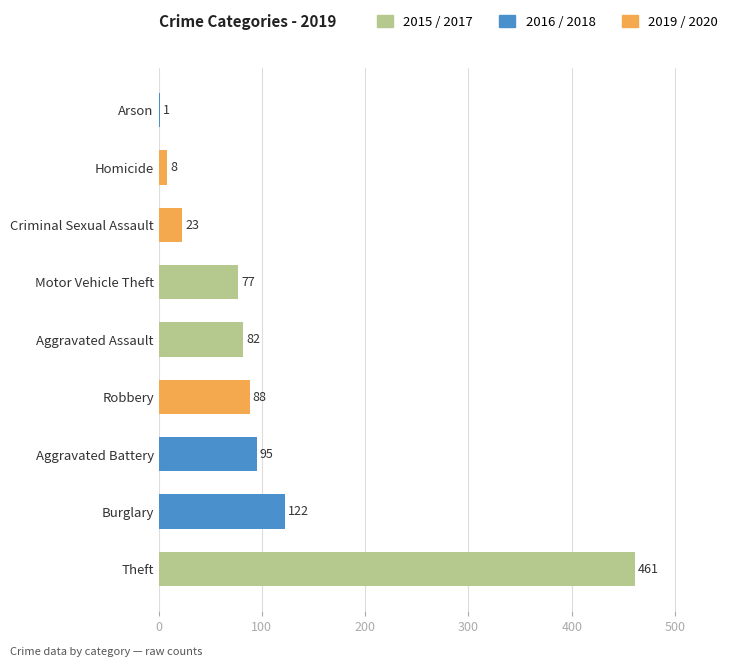

Count the number of data series in this chart.

1